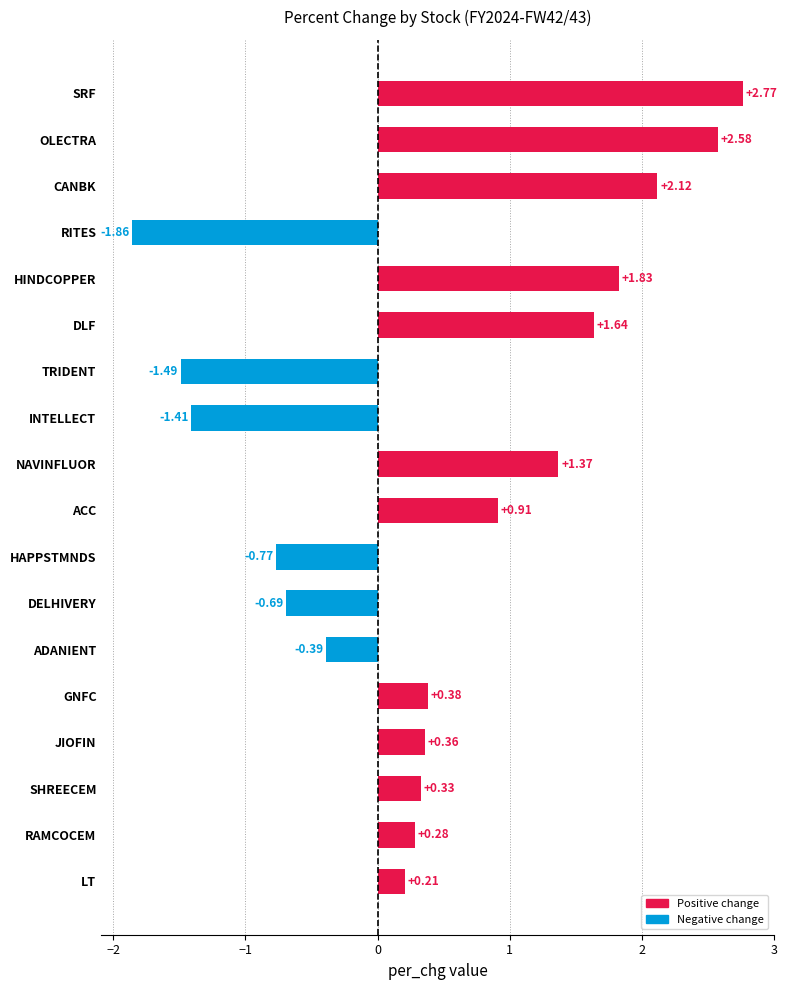

Where is the data nearest to the value 0?

LT